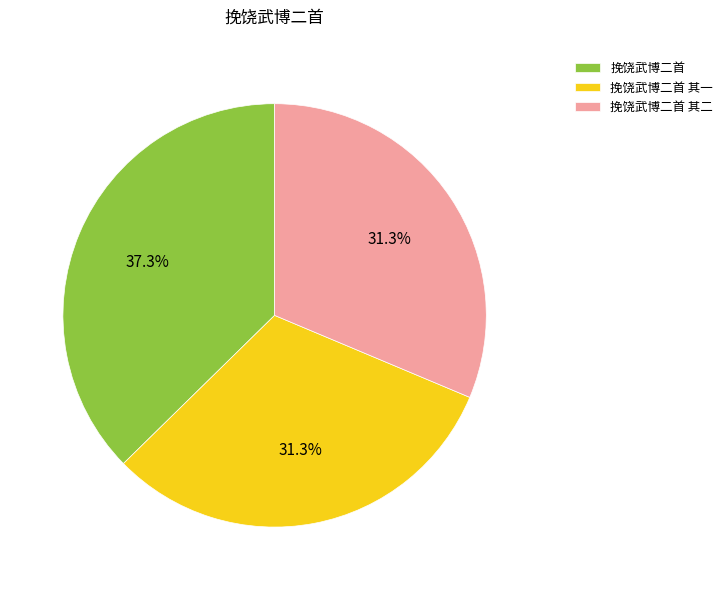

Does 挽饶武博二首 其一 represent more than half of the total?

No